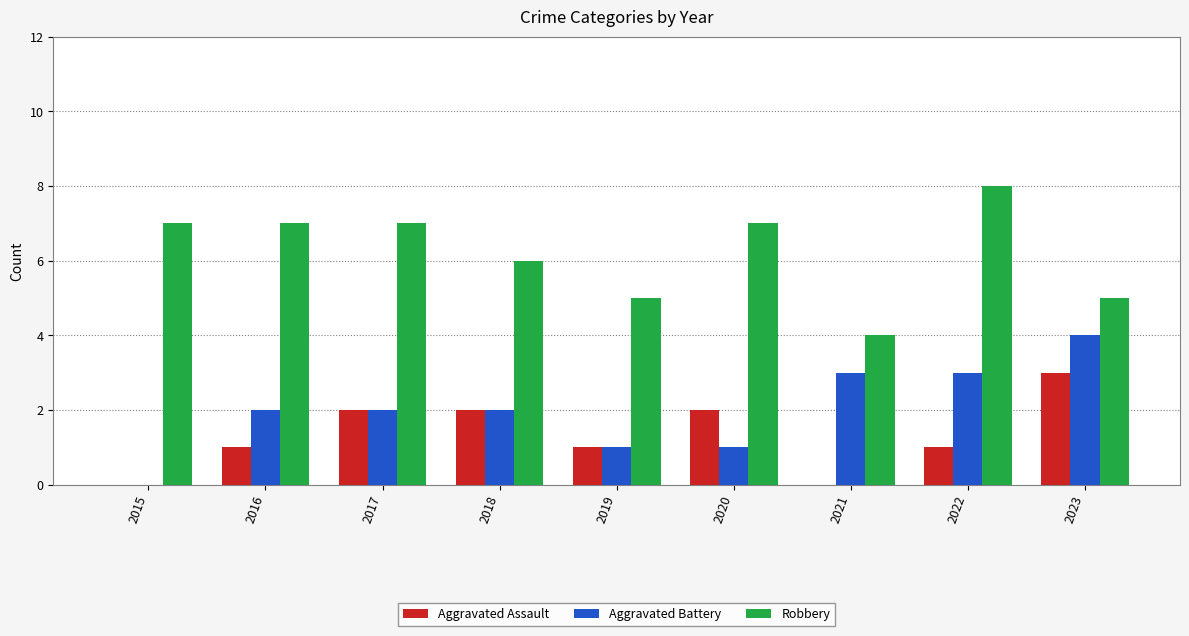

Is the value of Aggravated Battery at 2022 greater than the value of Robbery at 2017?

No